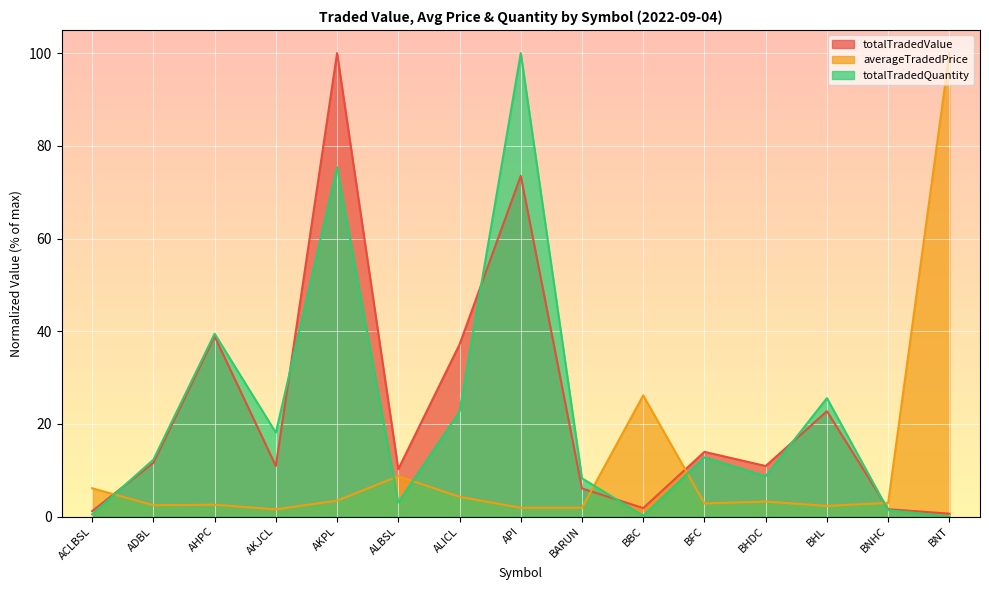

How many interior local peaks does the totalTradedValue series have?

5